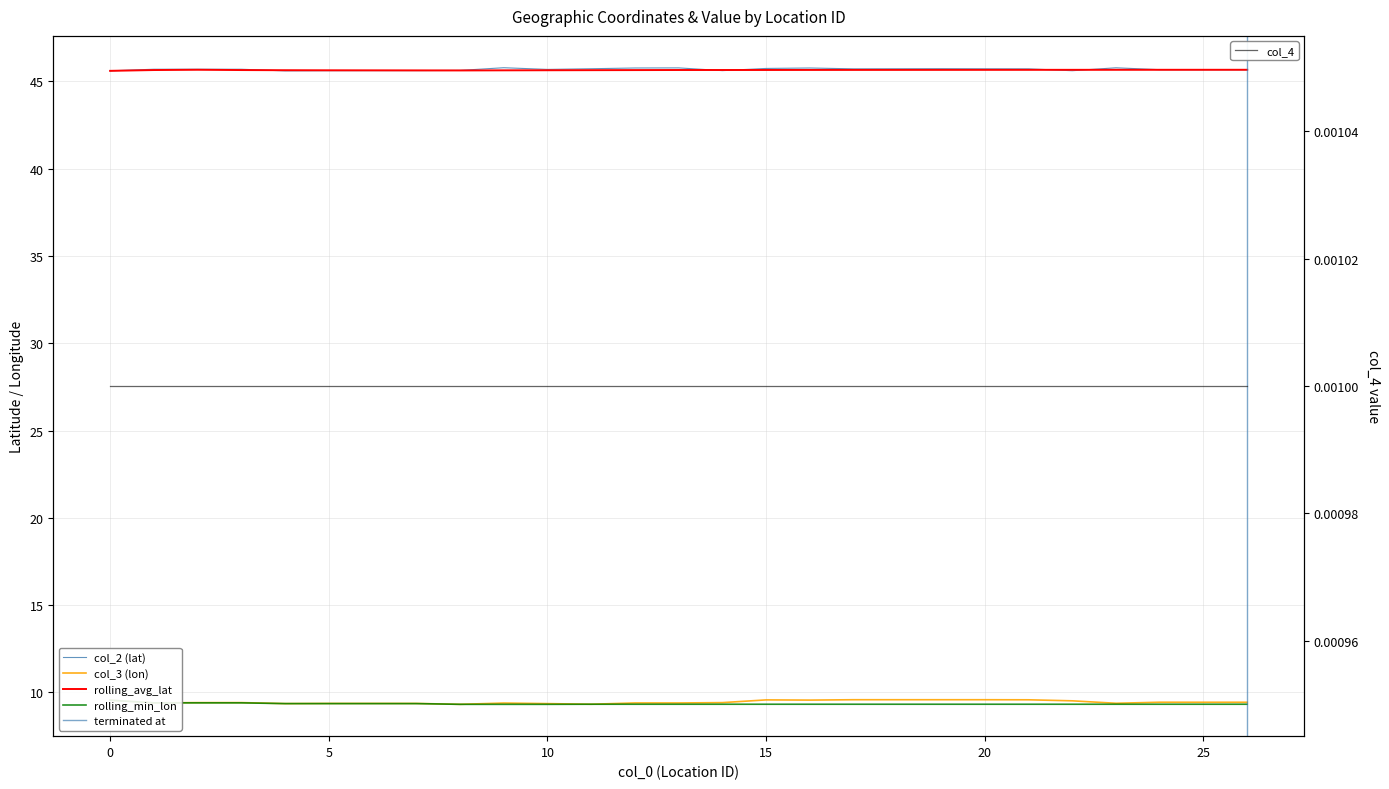

Which series has the widest spread of values?

col_3 (lon)